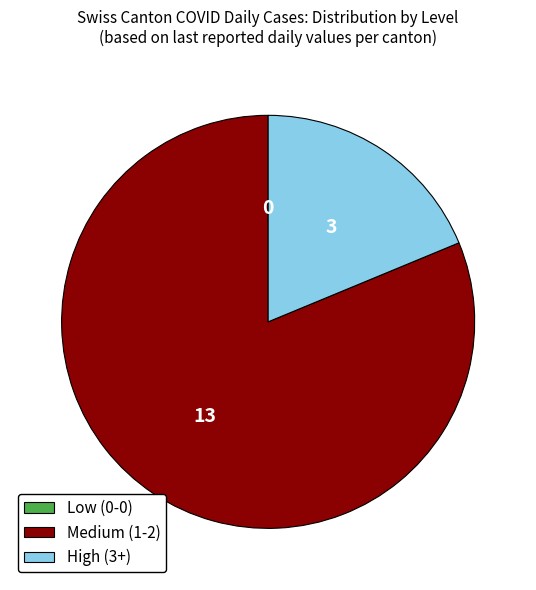

Which has a higher value, High (3+) or Medium (1-2)?

Medium (1-2)